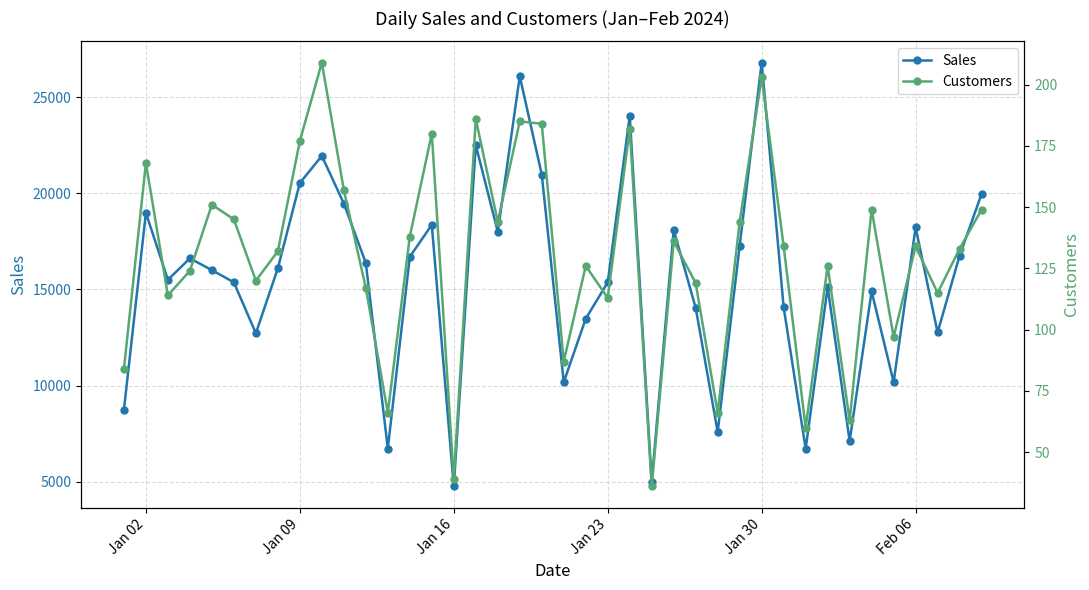

What is the lowest value of the Sales series?

4758